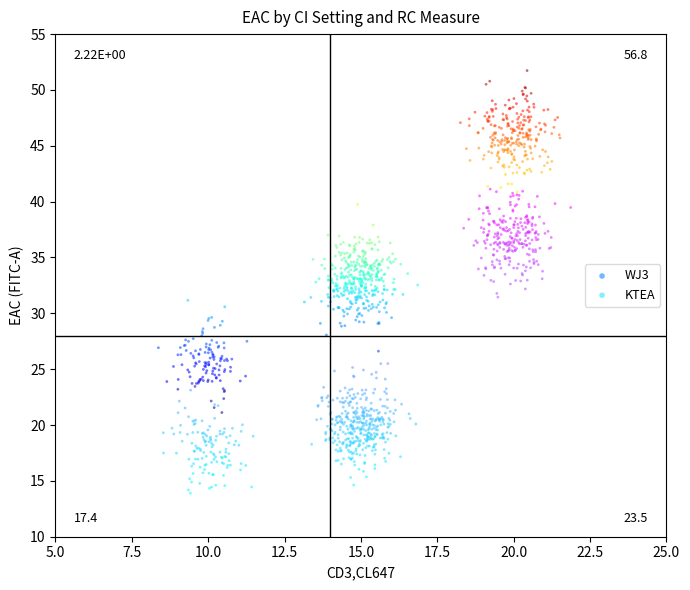

Which series has the largest Y range (max minus min)?

WJ3